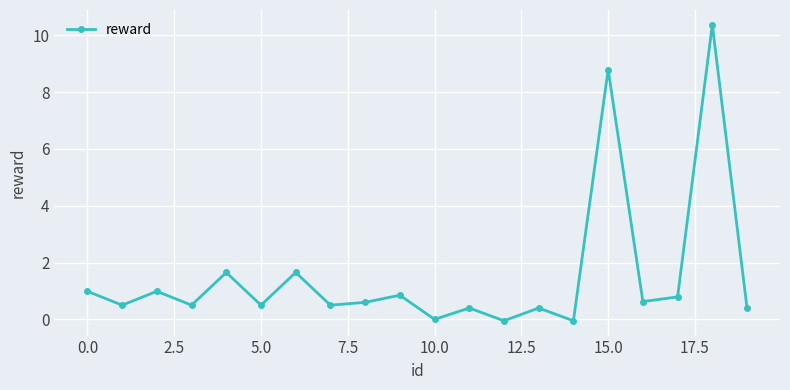

What is the maximum value shown in the chart?

10.4